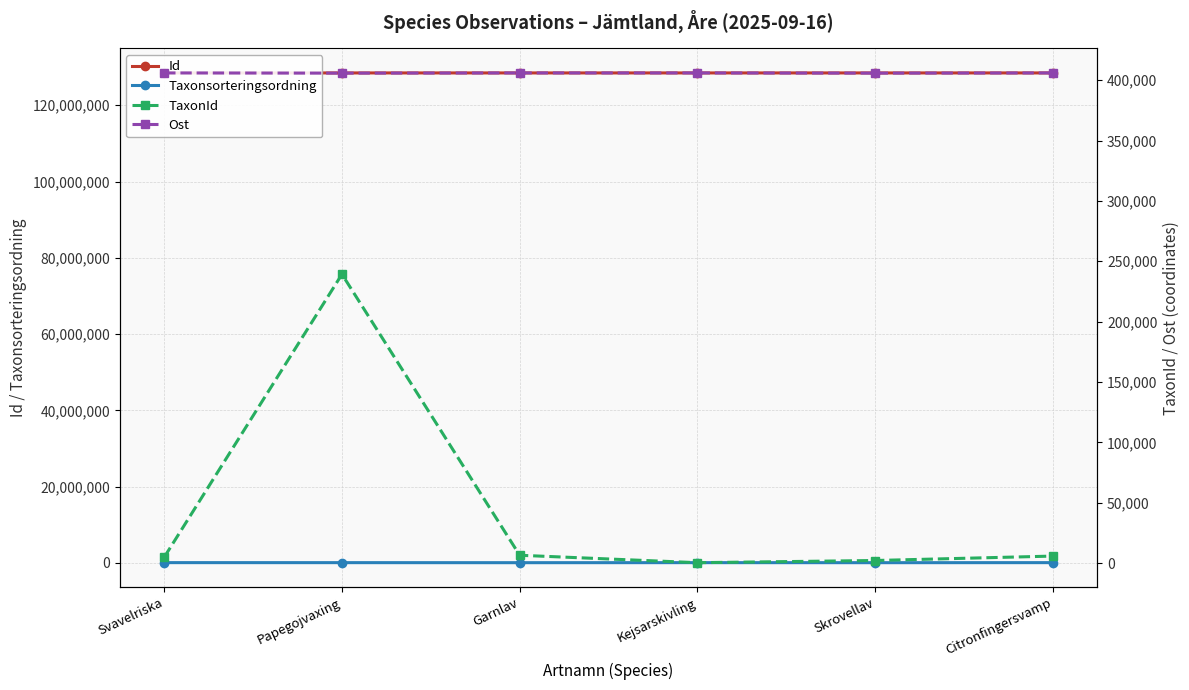

What is the label of the 1st point from the left?

Svavelriska